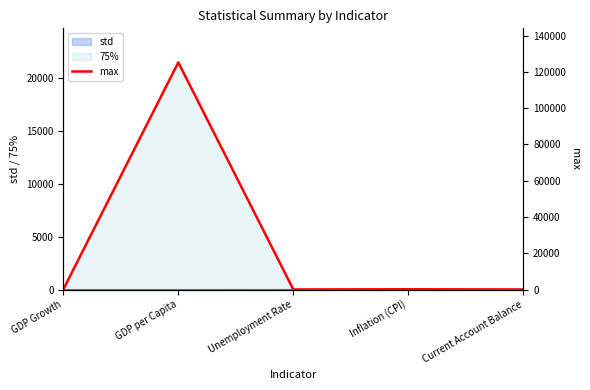

Reading left to right, list all the values displayed in this chart.

35.2	125255.1	36.4	160.9	26.7